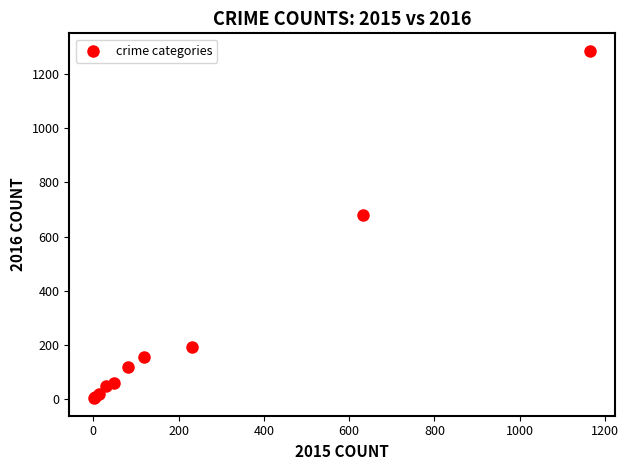

What Y value in the scatter plot is closest to 644?

681